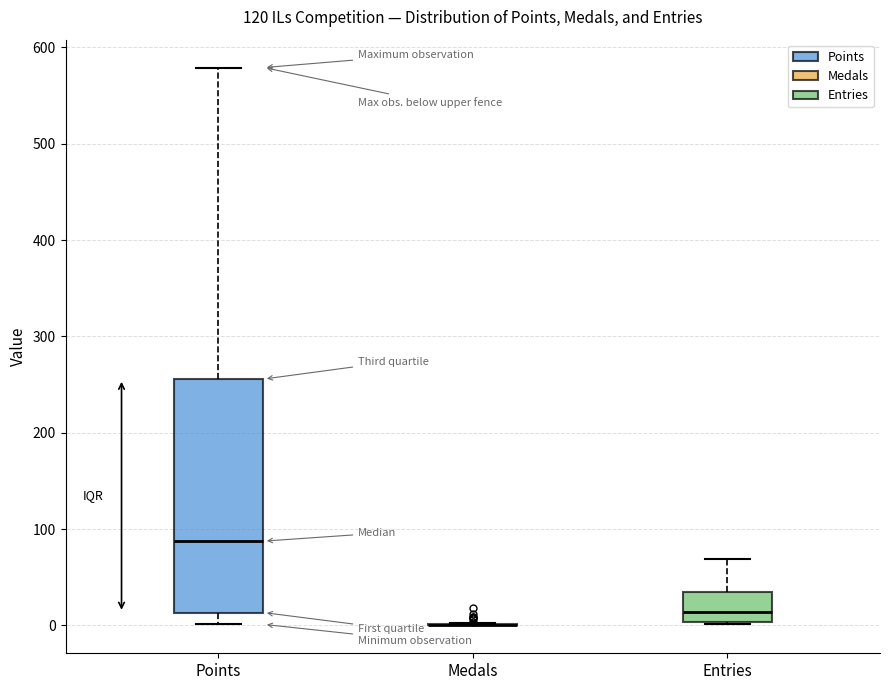

Reading left to right, transcribe this box plot: for each box, give where its median line is, the range the box spans, and where its two whiskers end, as read against the y-axis. The values are not printed on the chart, so give them approximately, as read against the axis.

Points: median 90, box 10 to 260, whiskers 0 to 580
Medals: box collapsed to a line at 0, whiskers 0 to 0
Entries: median 10, box 0 to 30, whiskers 0 to 70